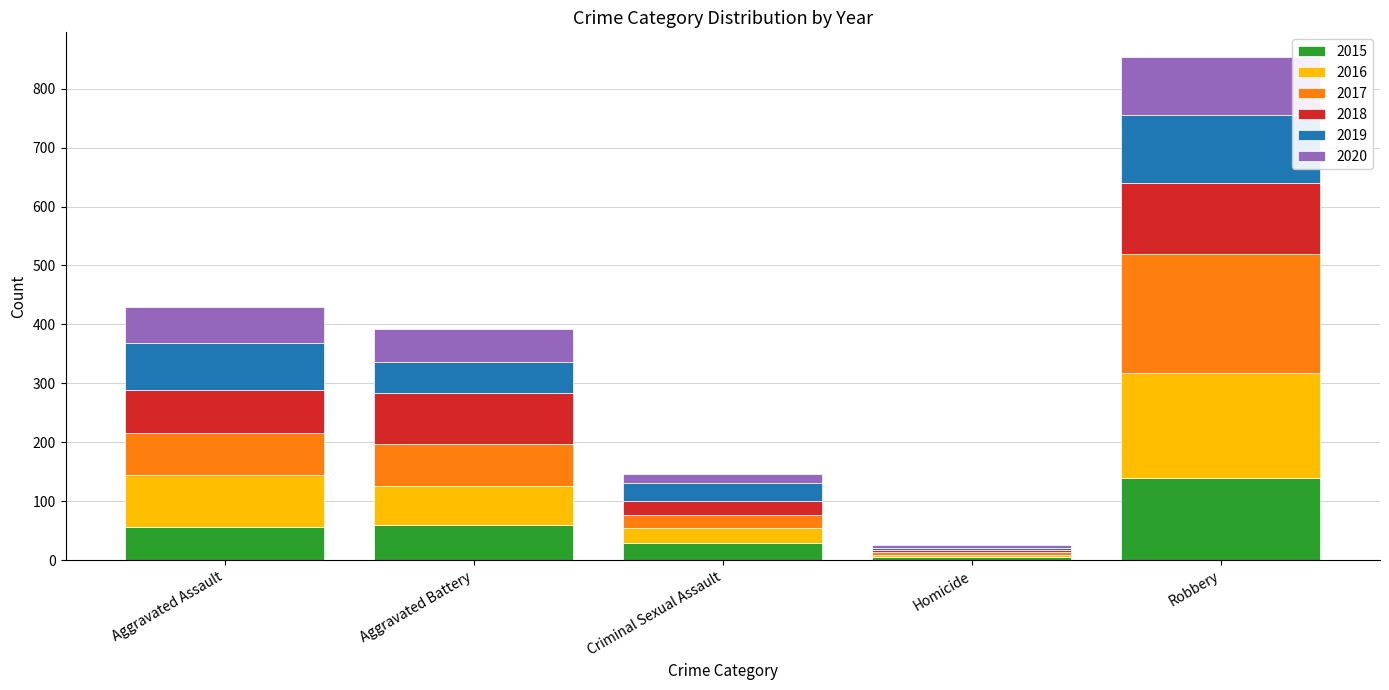

Reading right to left, what are the values for 2015?

139	5	29	60	56